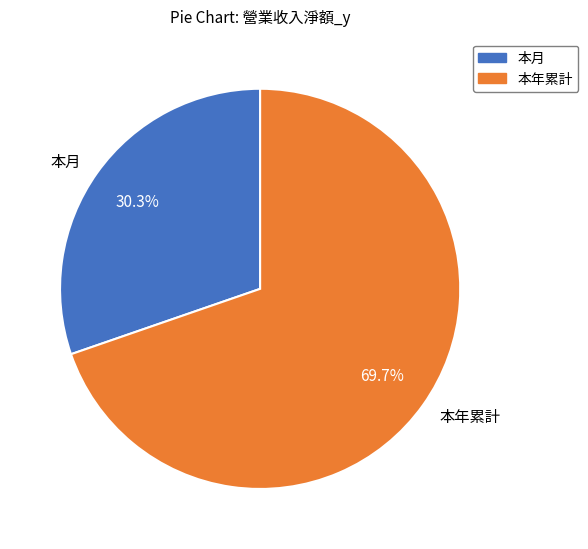

Rank the categories by value from highest to lowest.

本年累計, 本月